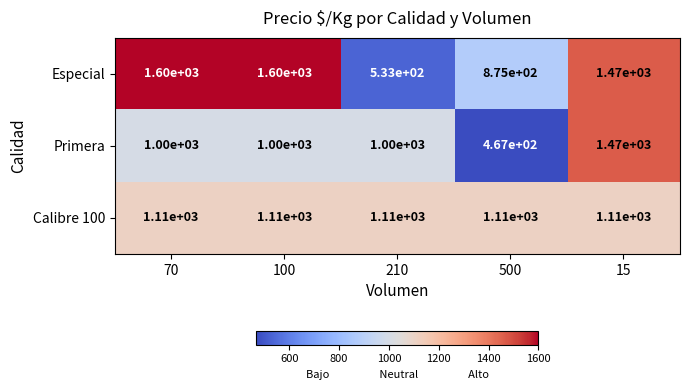

Which category has the lowest value across all series?

500